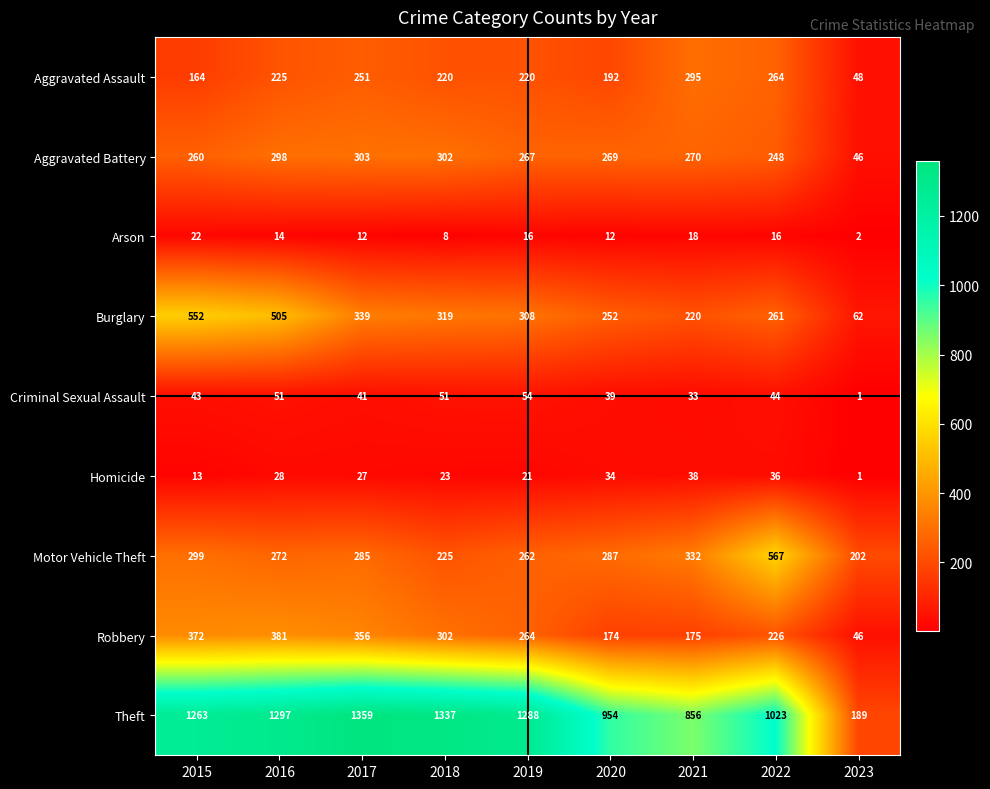

The Homicide series shows 23 at 2018. True or false?

True